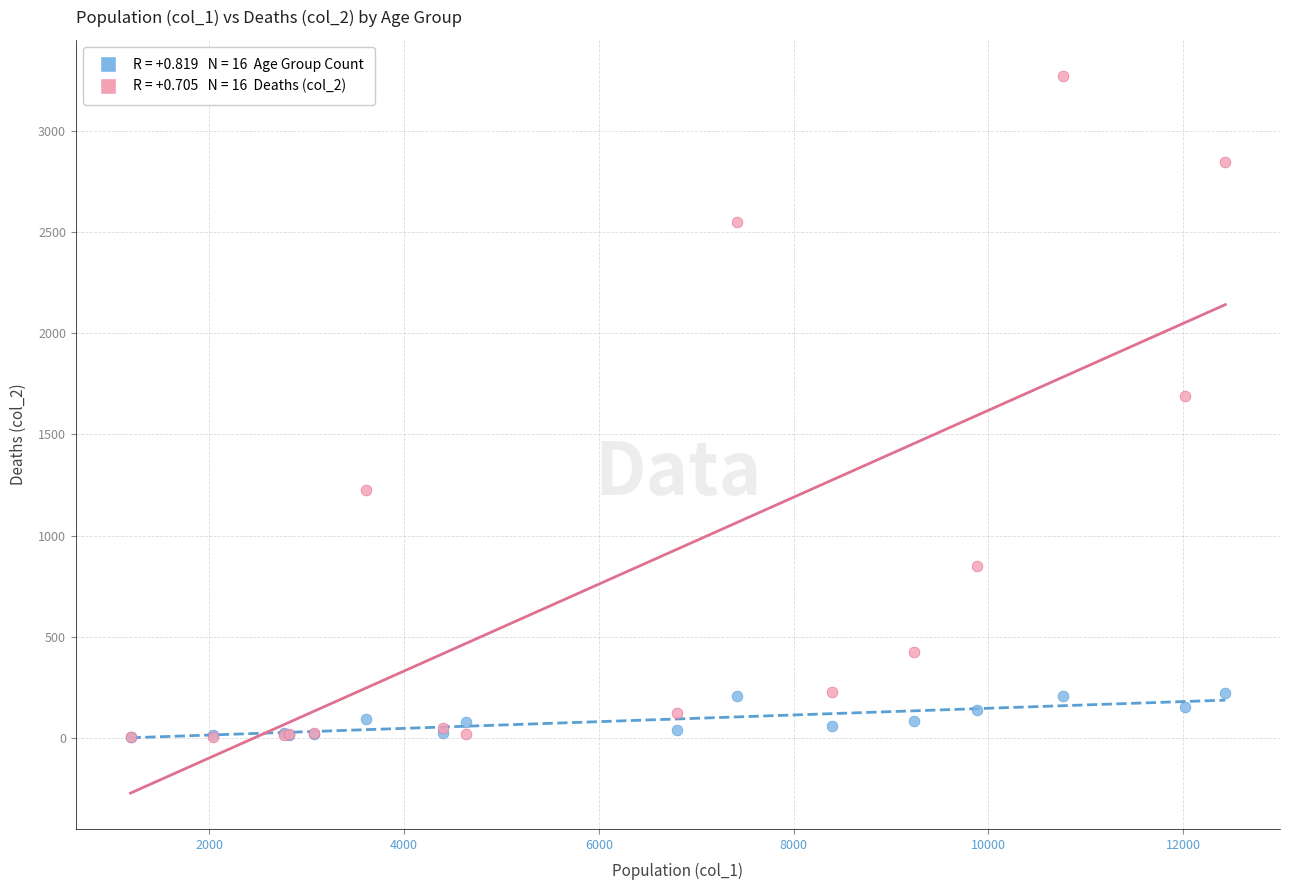

Across all series, what Y value is closest to 1638?

1690